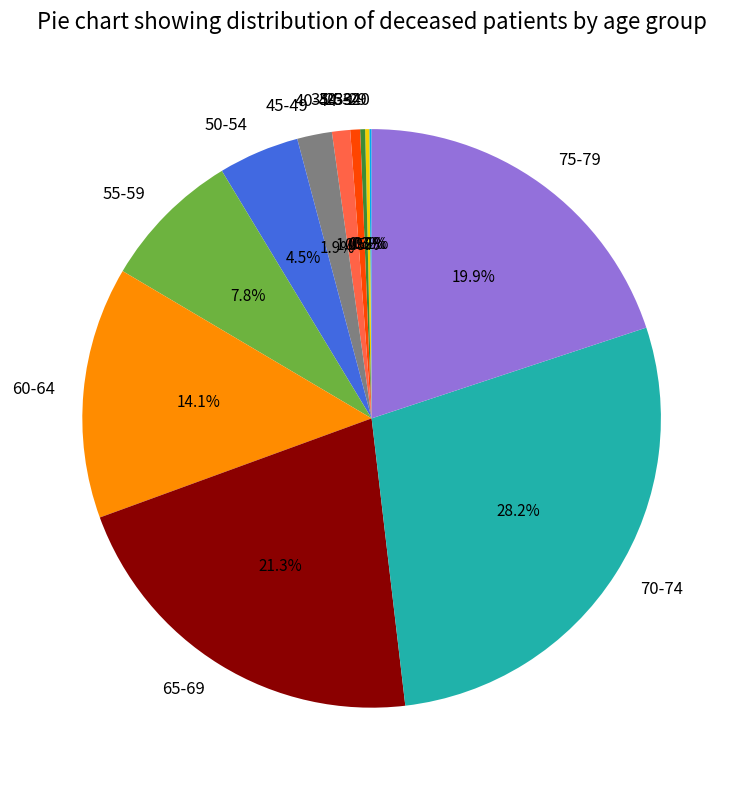

To the nearest percent, what is the average slice percentage?

8%